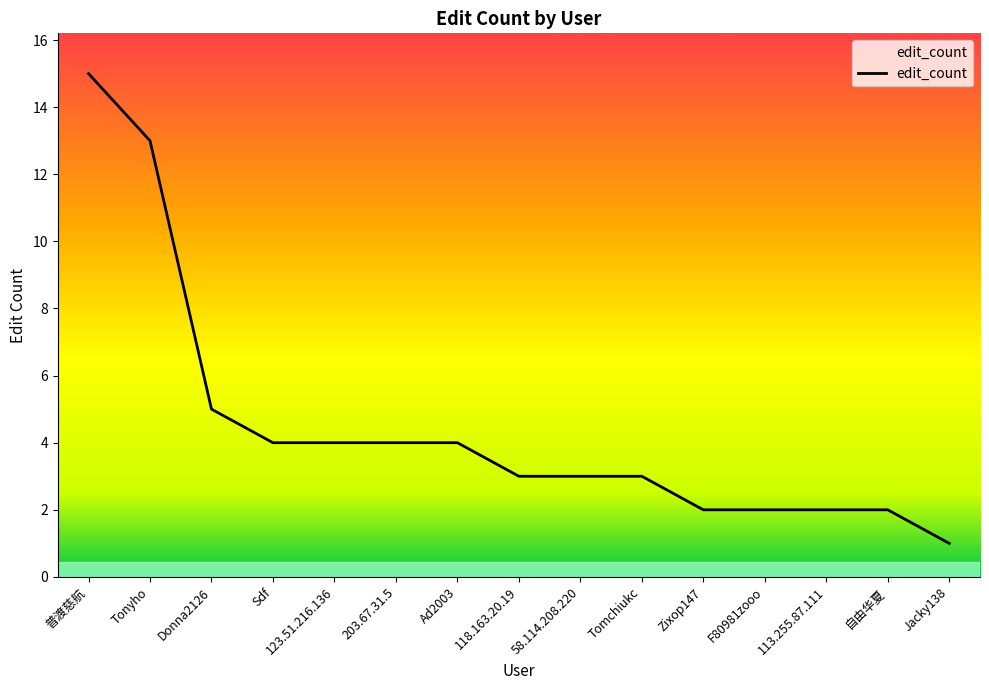

Does the chart display data point markers on the line(s)?

No